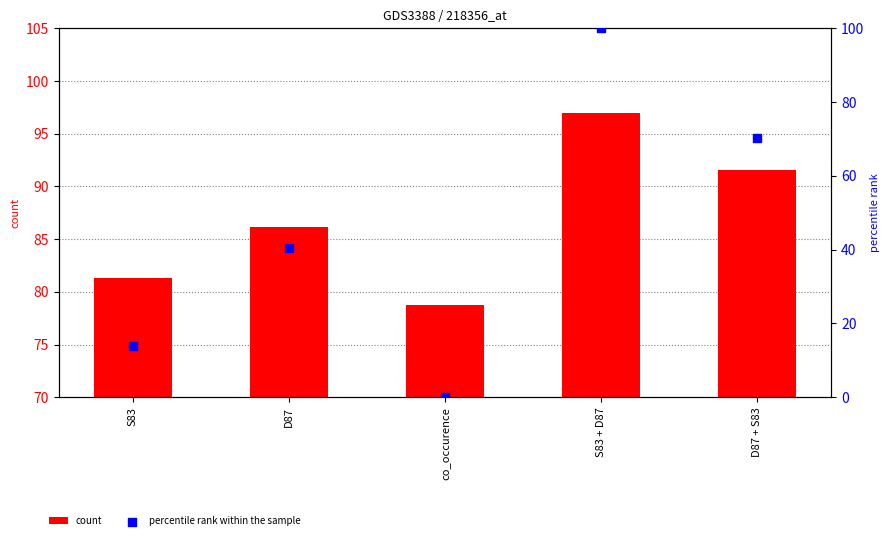

Is the value of count at D87 greater than the value of percentile rank within the sample at S83 + D87?

No